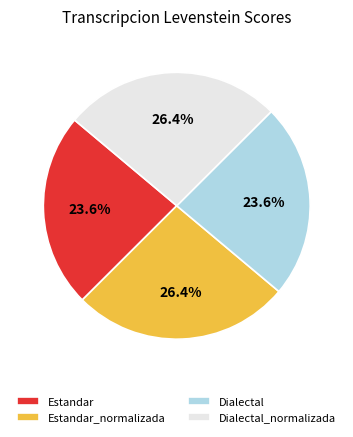

To the nearest percent, what is the average slice percentage?

25%